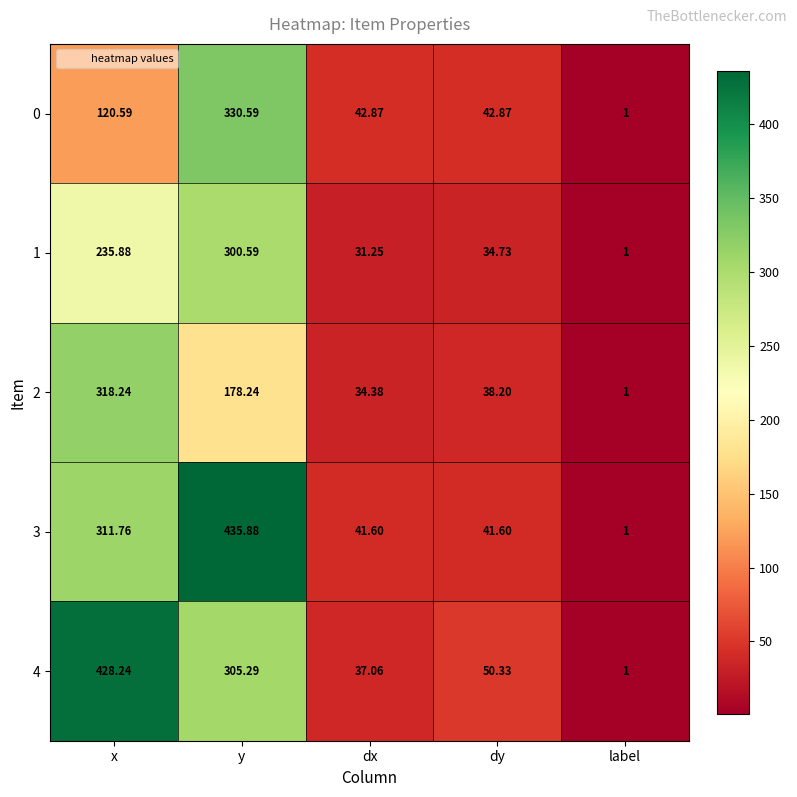

At which label does 2 reach its peak?

x